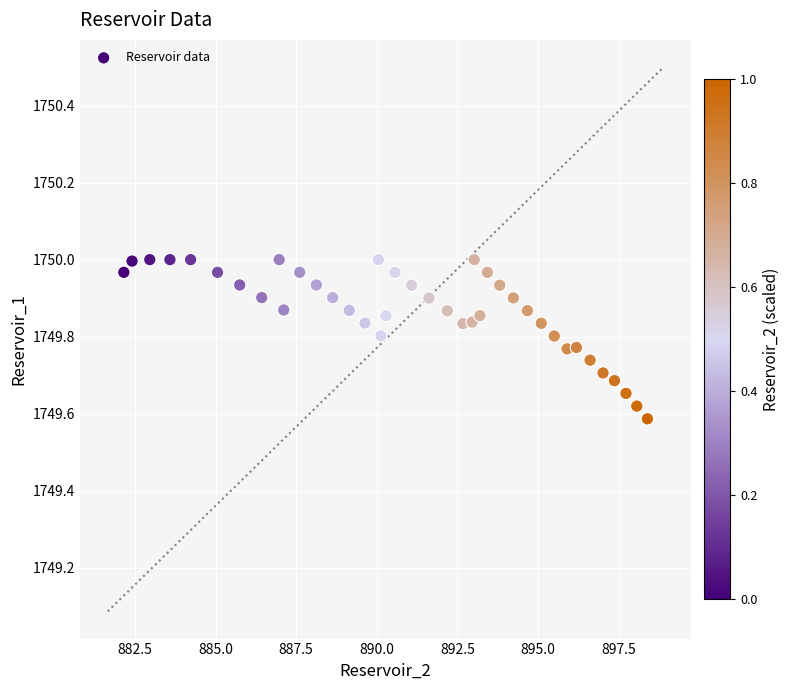

What is the range of Y values (max minus min)?

0.4